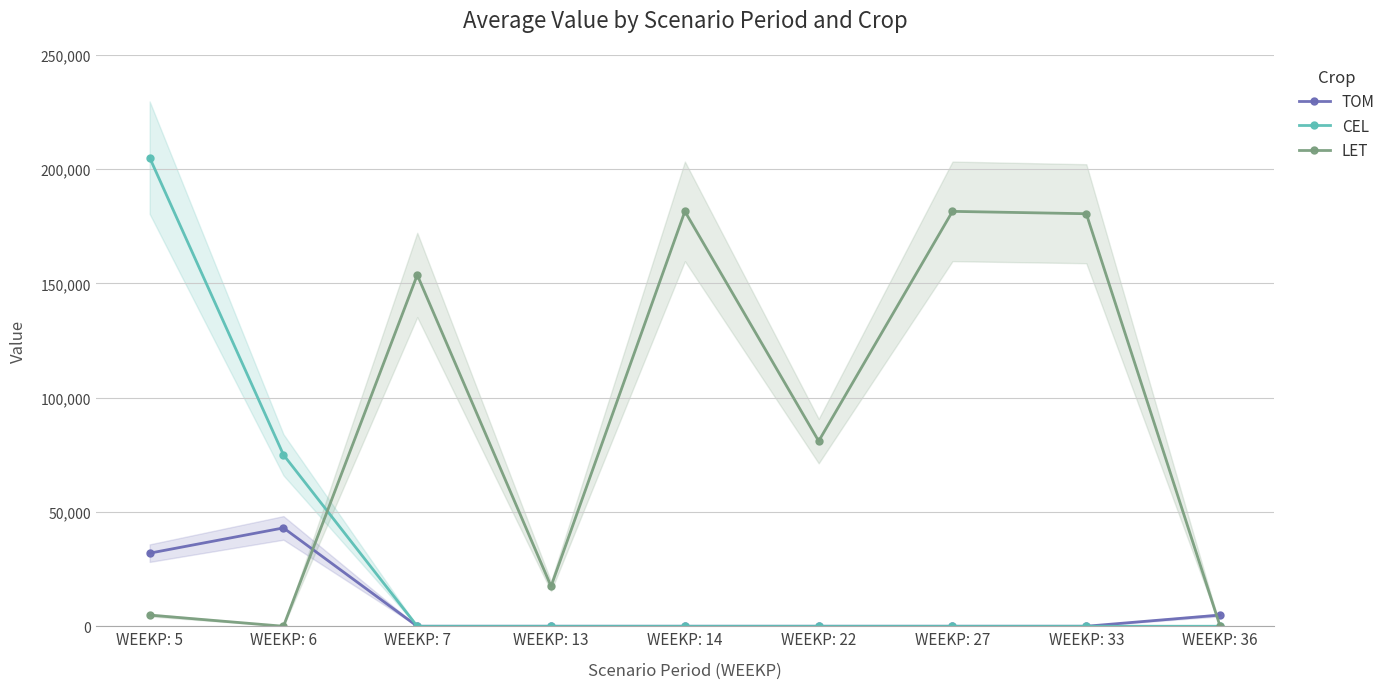

What is the difference between the TOM values at WEEKP: 36 and WEEKP: 22?

4898.2